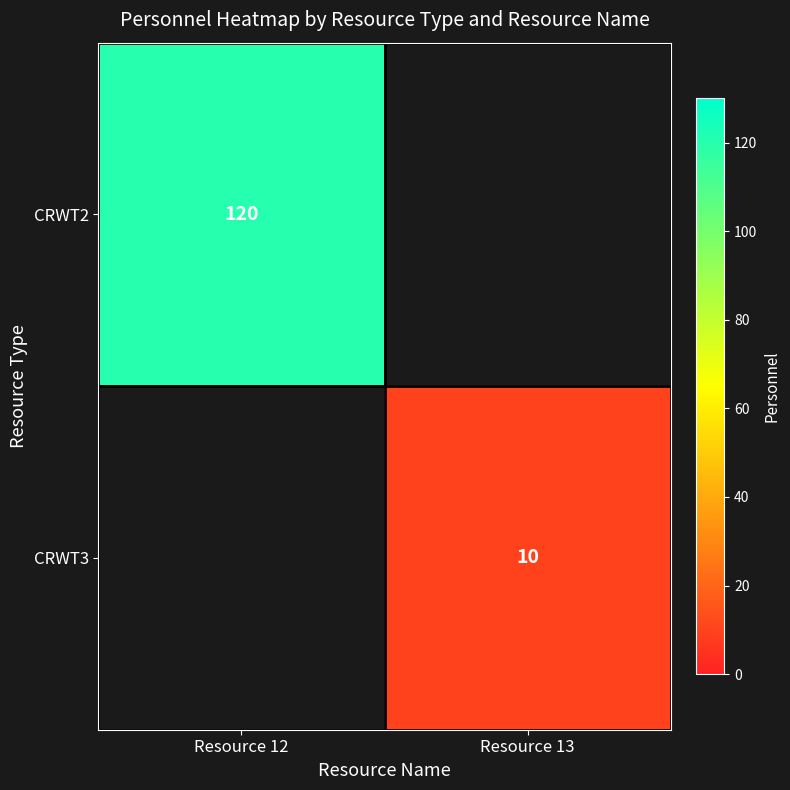

At how many categories does at least one series exceed 10?

1